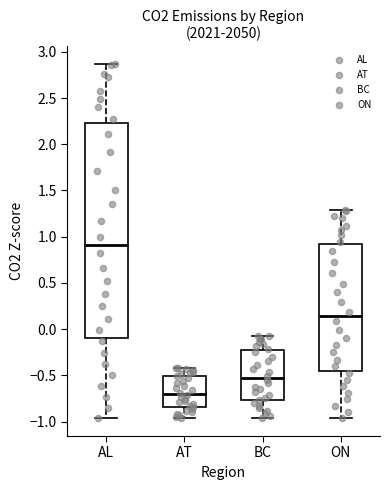

Reading left to right, read every box against the y-axis: the position of its median line, the range the box covers, and the ends of its whiskers. The values are not printed on the chart, so give them approximately, as read against the axis.

AL: median 0.90, box -0.10 to 2.25, whiskers -0.95 to 2.85
AT: median -0.70, box -0.85 to -0.50, whiskers -0.95 to -0.40
BC: median -0.55, box -0.75 to -0.20, whiskers -0.95 to -0.10
ON: median 0.15, box -0.45 to 0.90, whiskers -0.95 to 1.30